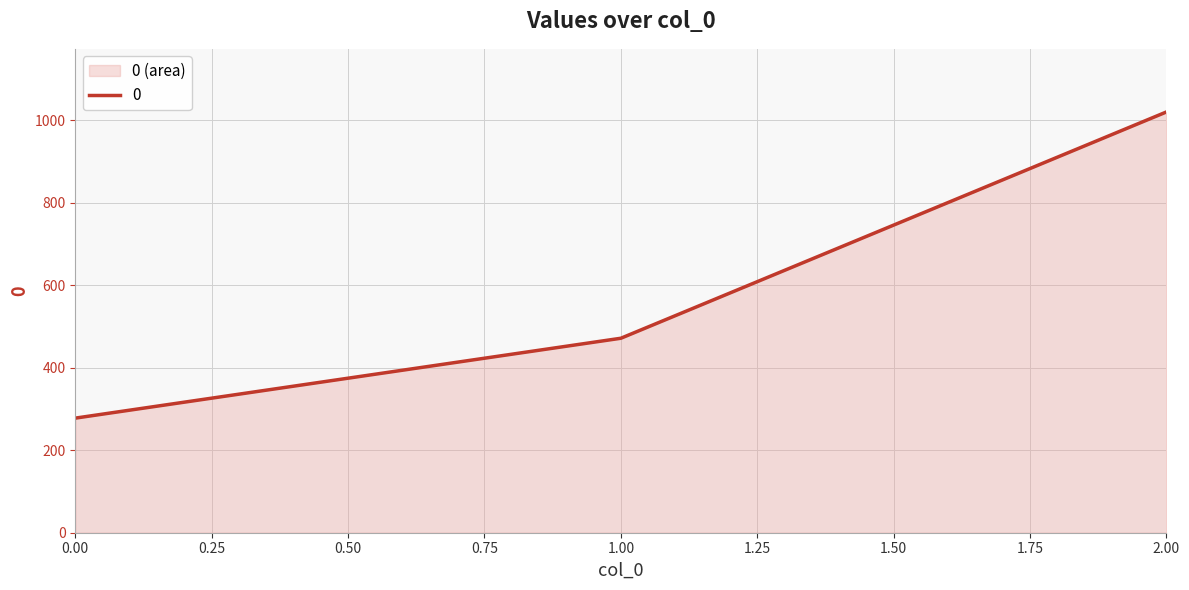

Reading right to left, extract all data points from this chart.

2=1020.0	1=471.4	0=277.8